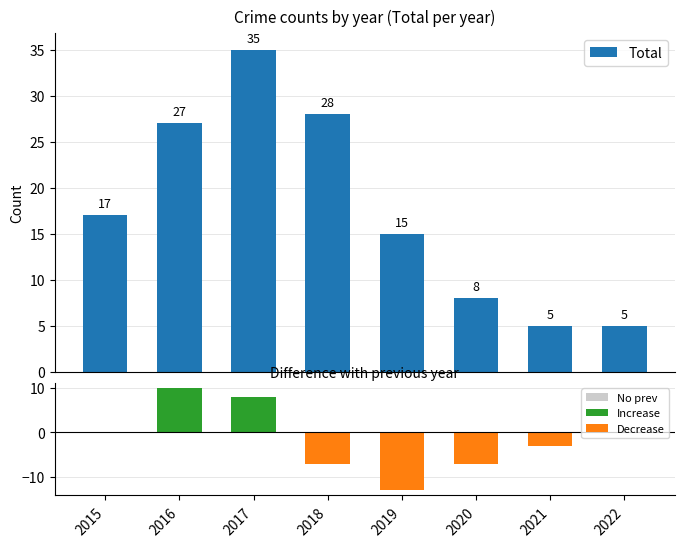

Reading left to right, list all the values displayed in this chart.

17	27	35	28	15	8	5	5